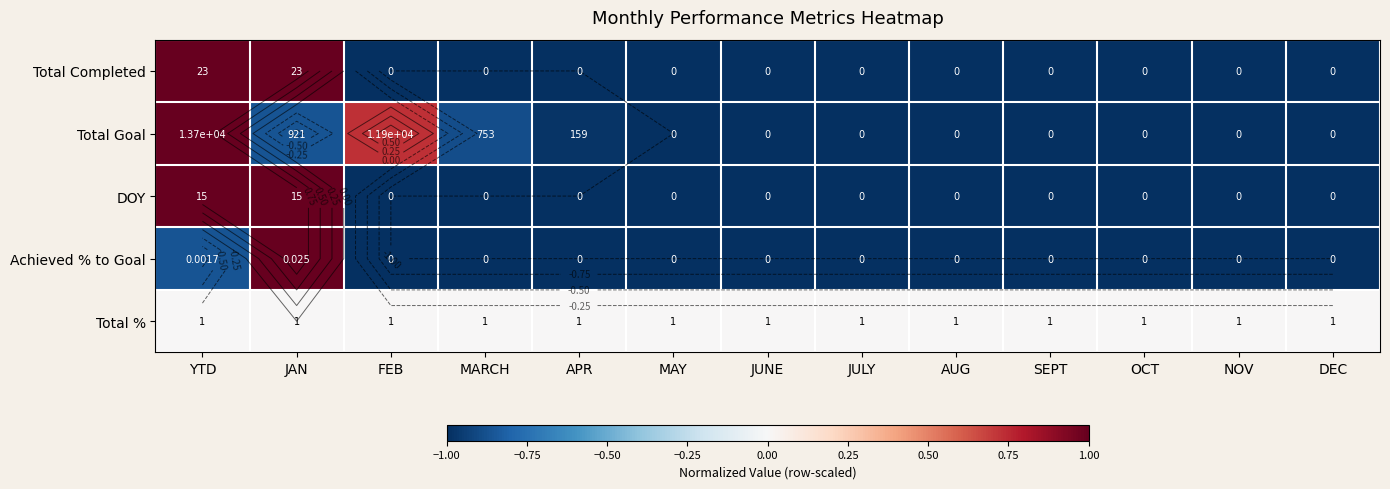

The value of Achieved % to Goal at MAY is -1.0. True or false?

True